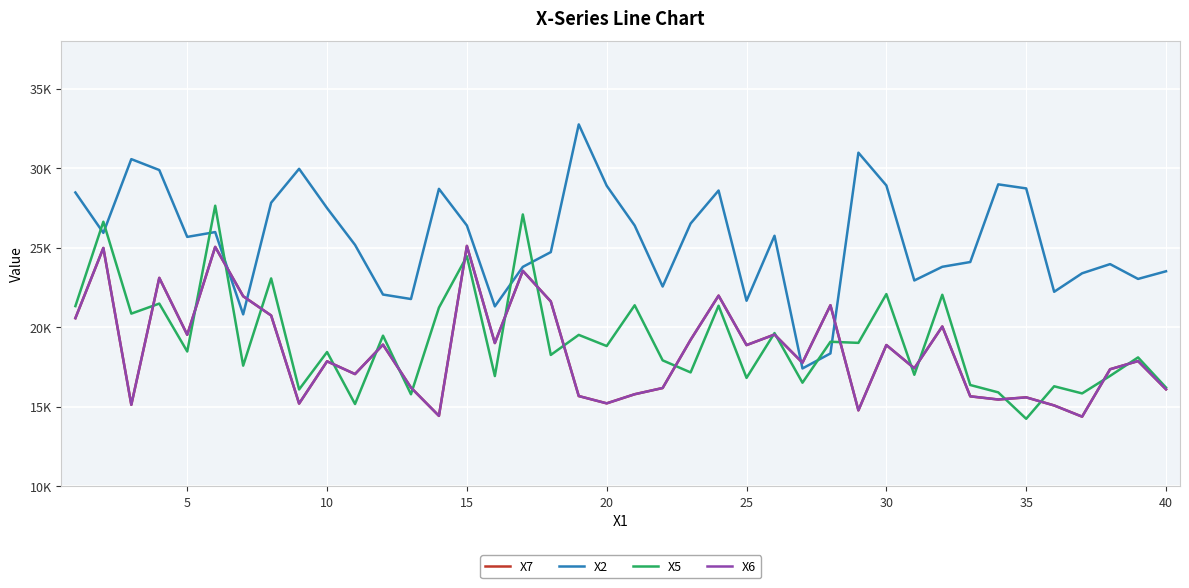

Reading left to right, what are all the values shown in this chart?

X7: 20569.5	24983.2	15124.0	23103.7	19525.7	25050.8	21948.6	20739.6	15200.5	17857.2	17055.7	18904.0	16205.4	14427.1	25112.7	19004.9	23544.6	21622.6	15673.1	15214.2	15787.1	16178.4	19208.4	21986.2	18876.9	19539.6	17768.1	21382.7	14773.0	18879.5	17418.5	20046.8	15654.9	15455.7	15590.8	15082.1	14377.8	17358.0	17872.5	16098.1
X2: 28472.7	25932.0	30568.8	29883.5	25679.3	25983.0	20808.2	27828.5	29960.0	27488.8	25175.9	22055.3	21773.4	28701.3	26395.5	21311.1	23795.0	24722.2	32753.2	28895.0	26393.8	22559.2	26520.7	28595.2	21663.9	25751.7	17408.0	18351.9	30974.4	28912.4	22940.2	23800.3	24099.9	28982.8	28727.8	22228.2	23391.7	23968.3	23036.9	23518.5
X5: 21327.2	26634.6	20855.3	21486.6	18473.6	27640.3	17584.3	23068.2	16086.6	18440.4	15171.9	19469.6	15784.0	21231.1	24461.7	16929.2	27091.2	18257.9	19519.2	18817.9	21380.5	17917.2	17158.0	21350.7	16814.3	19631.9	16511.9	19086.6	19016.9	22084.8	17009.7	22041.6	16366.9	15904.8	14242.4	16287.7	15838.7	16939.1	18102.8	16205.1
X6: 20569.5	24983.2	15124.0	23103.7	19525.7	25050.8	21948.6	20739.6	15200.5	17857.2	17055.7	18904.0	16205.4	14427.1	25112.7	19004.9	23544.6	21622.6	15673.1	15214.2	15787.1	16178.4	19208.4	21986.2	18876.9	19539.6	17768.1	21382.7	14773.0	18879.5	17418.5	20046.8	15654.9	15455.7	15590.8	15082.1	14377.8	17358.0	17872.5	16098.1